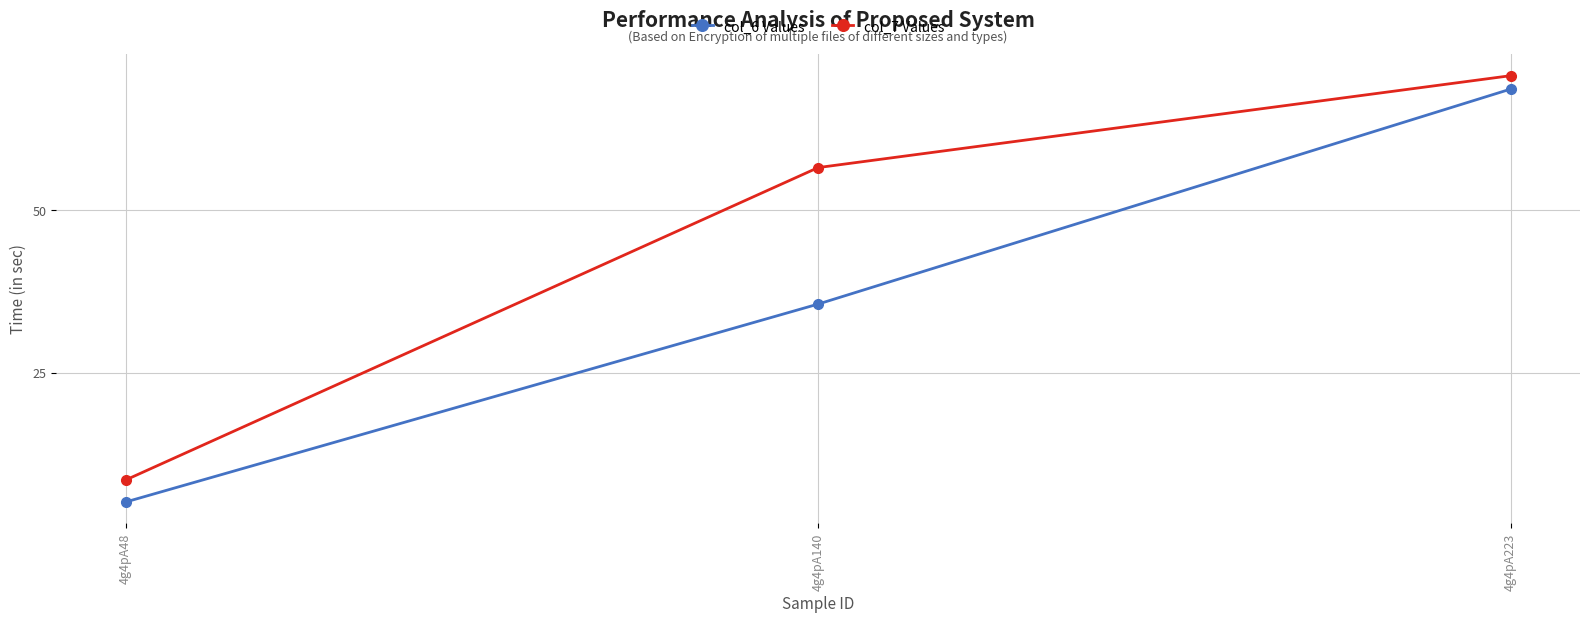

What is the value of the col_7 Values point at the 3rd from the left?

70.7